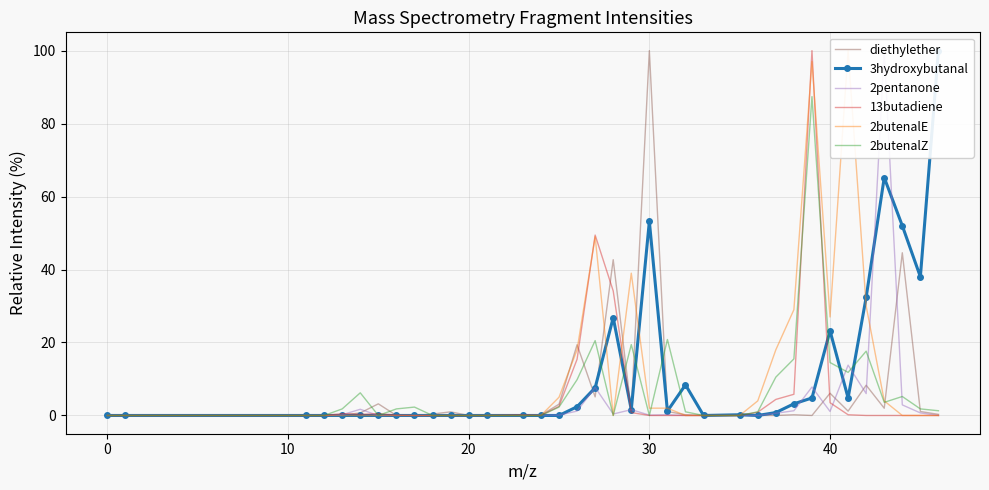

True or false: 2butenalZ has a value of 8.2 at 33.

False